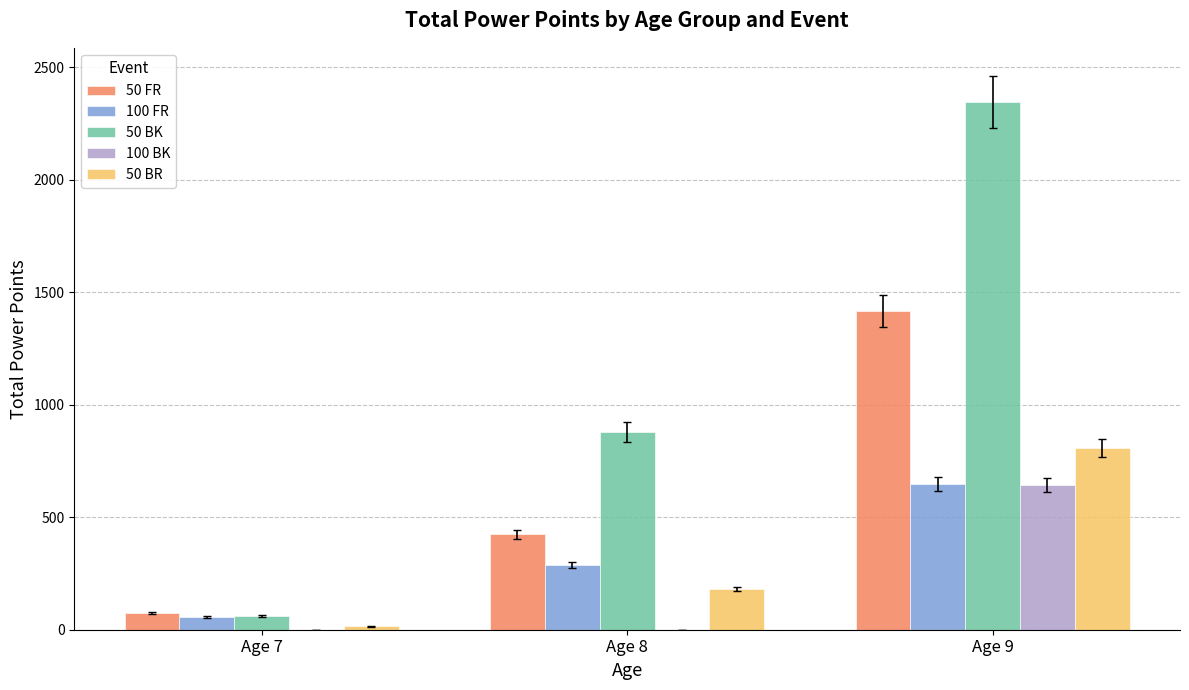

How many 50 BK values are between 61 and 2346?

3